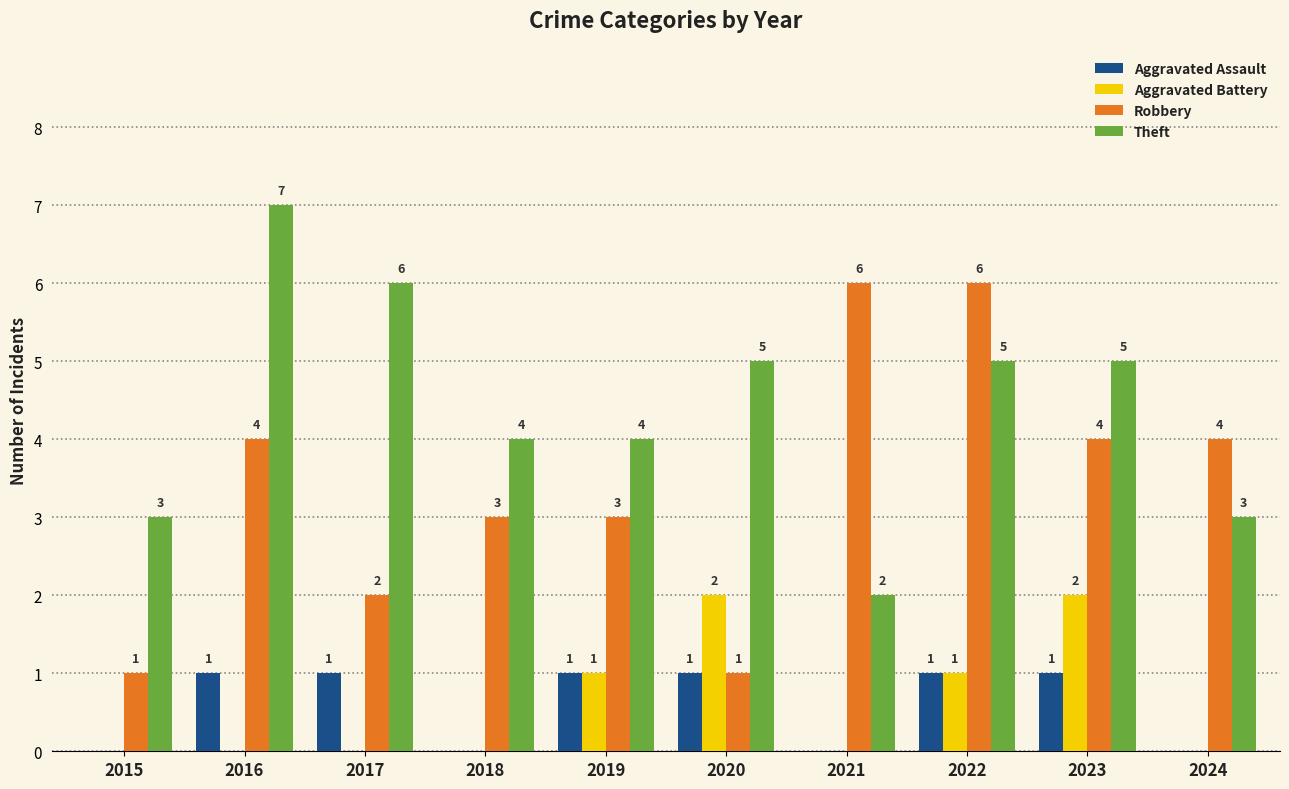

What is the total value across all series at 2019?

9